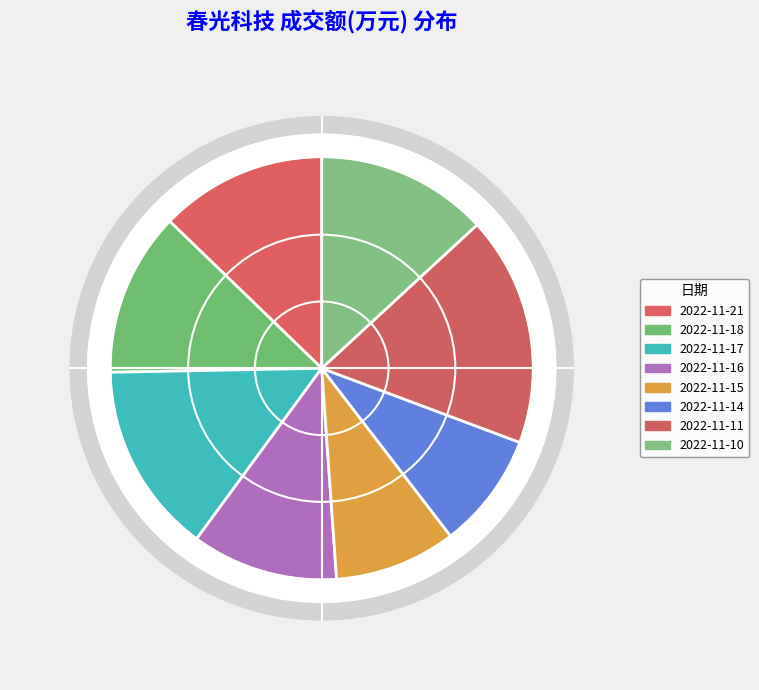

Does any single category account for the majority?

No